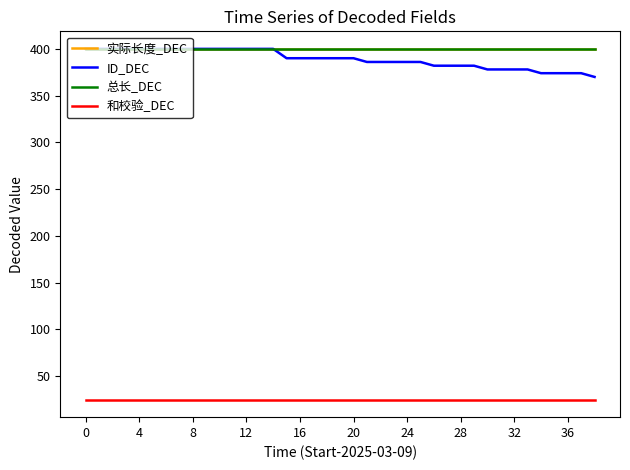

Does the chart display data point markers on the line(s)?

No